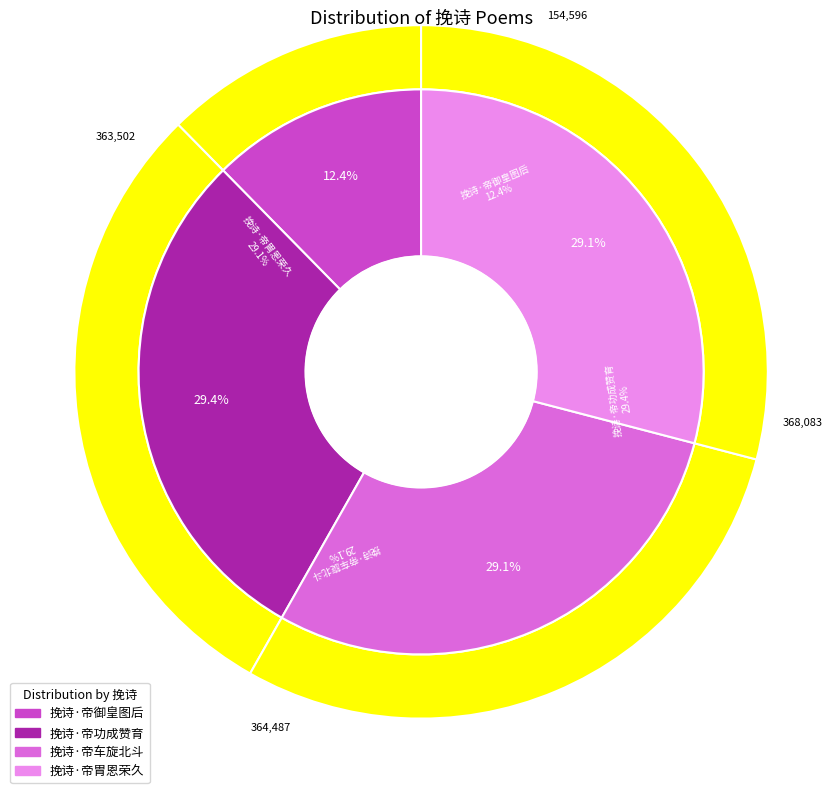

True or false: 挽诗·帝车旋北斗 accounts for 29% of the total.

True